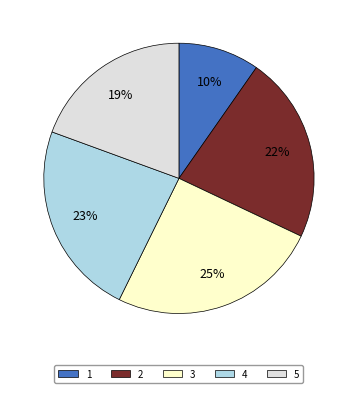

What is the smallest slice in the pie chart?

1